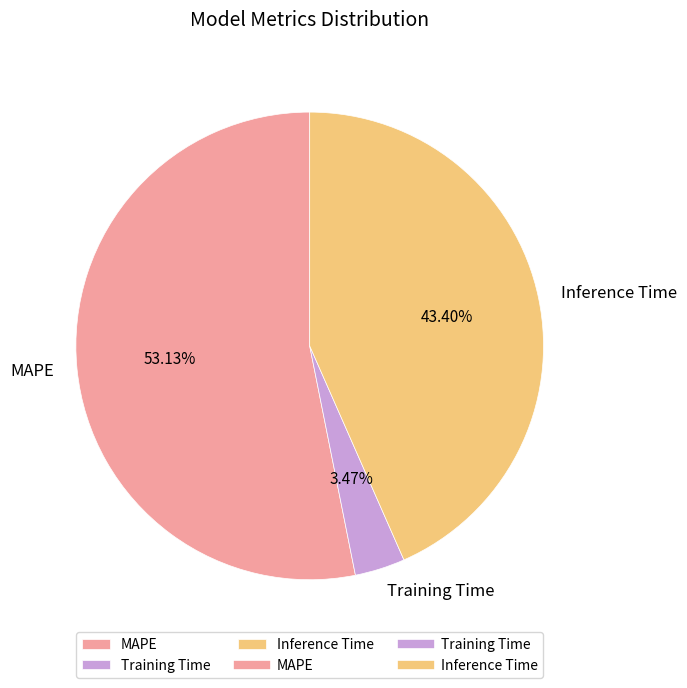

What is the smallest slice in the pie chart?

Training Time